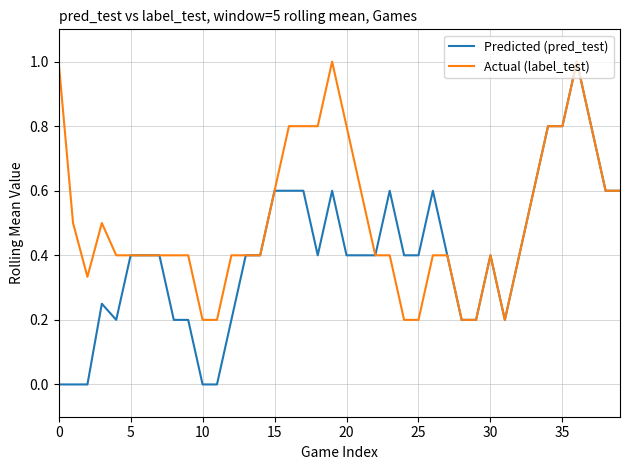

Which series has the largest range (max minus min)?

Predicted (pred_test)